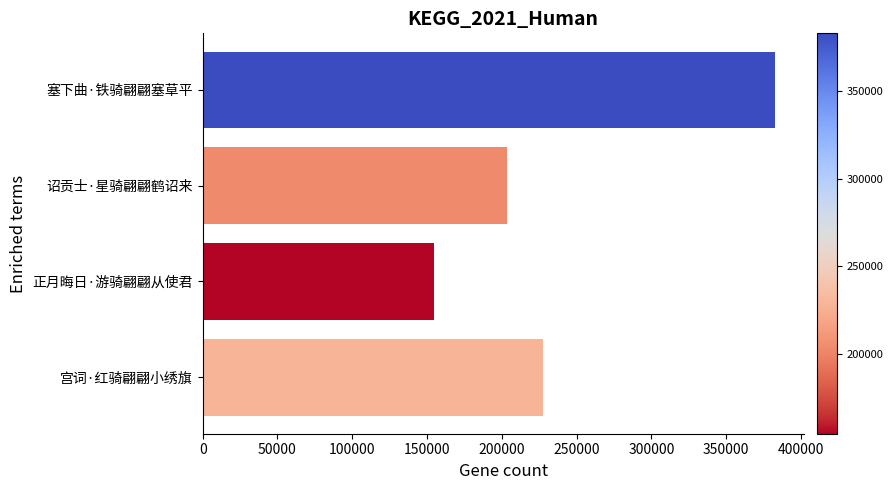

What is the change in value from 正月晦日·游骑翩翩从使君 to 塞下曲·铁骑翩翩塞草平?

+227971